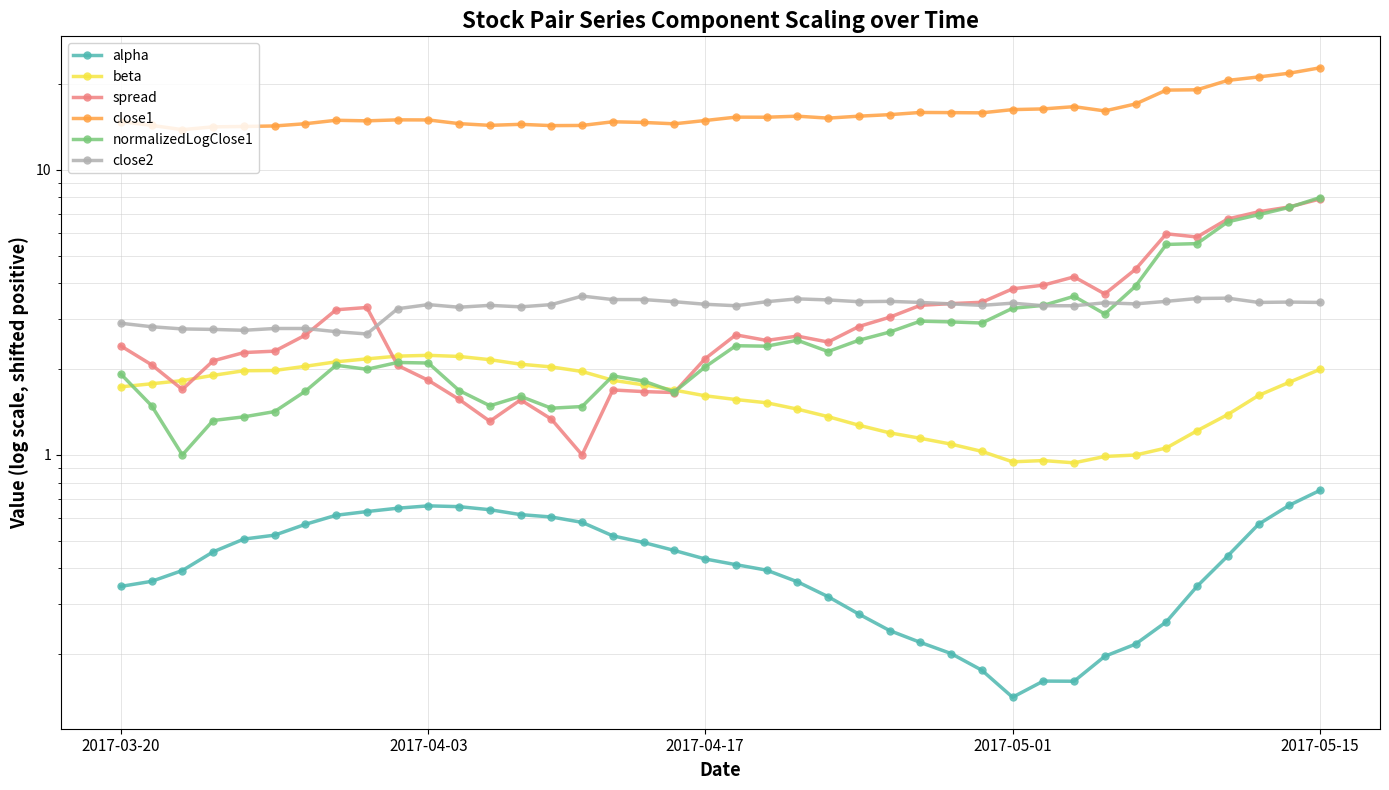

How many data points in close1 are less than 15?

20